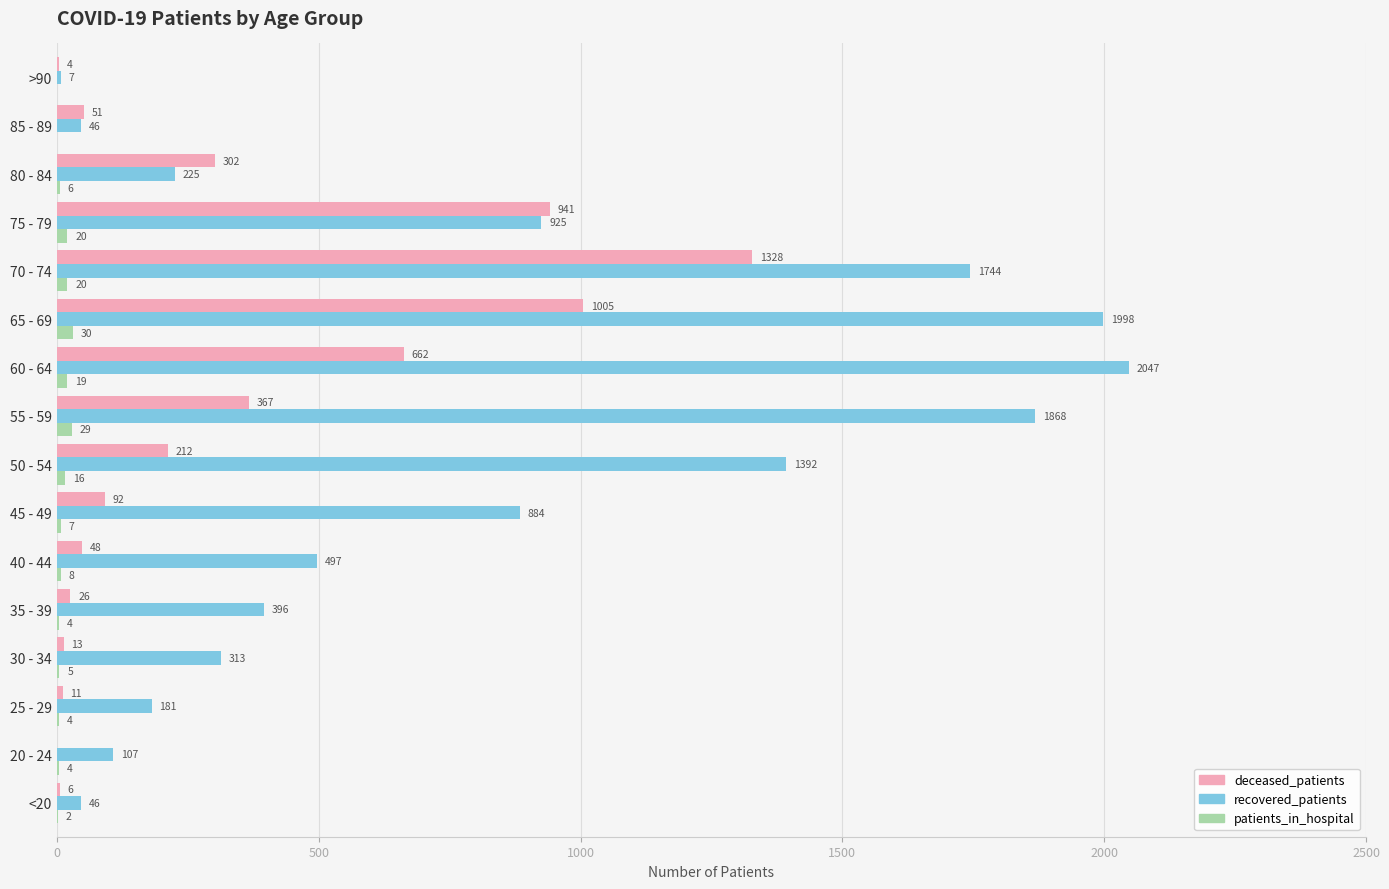

At which label is deceased_patients closest to 664?

60 - 64